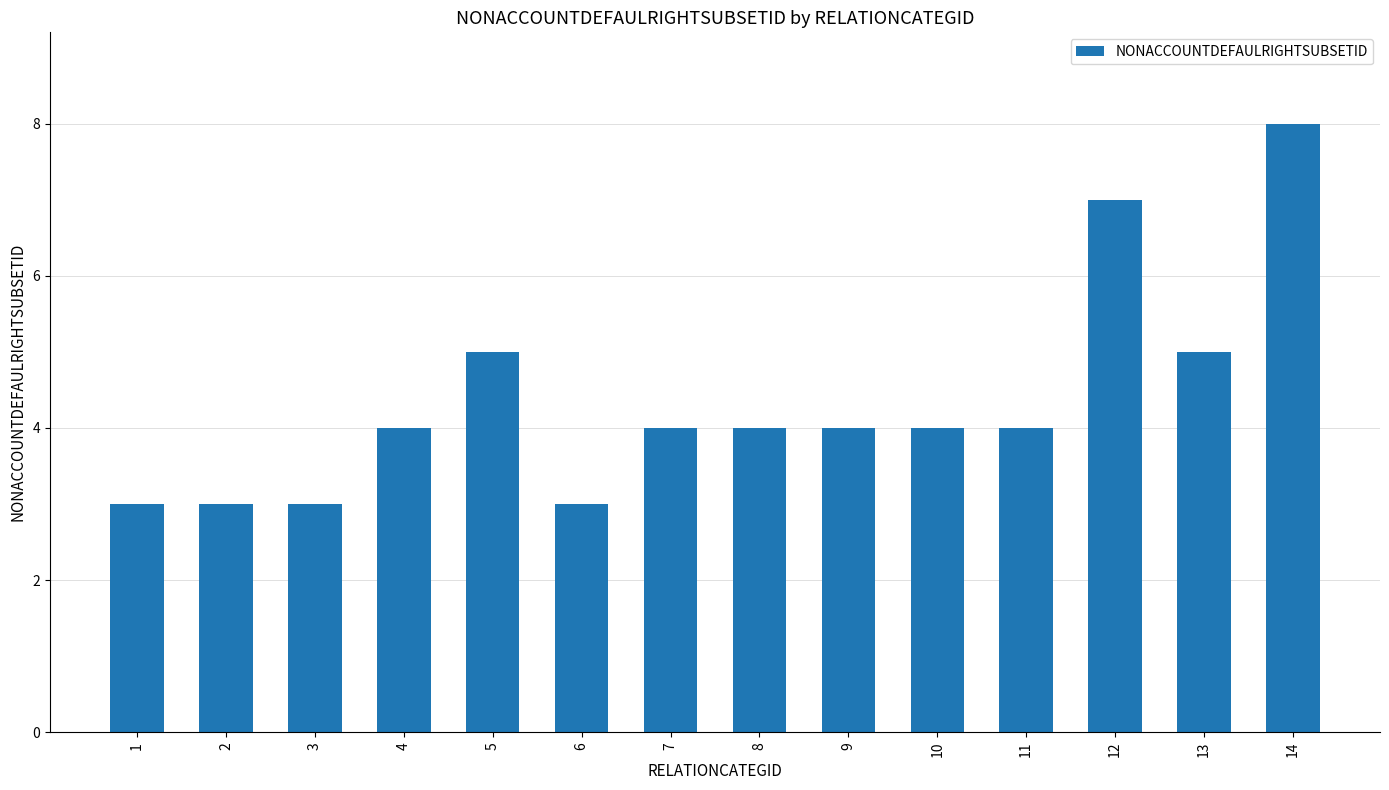

Are the bars horizontal?

No